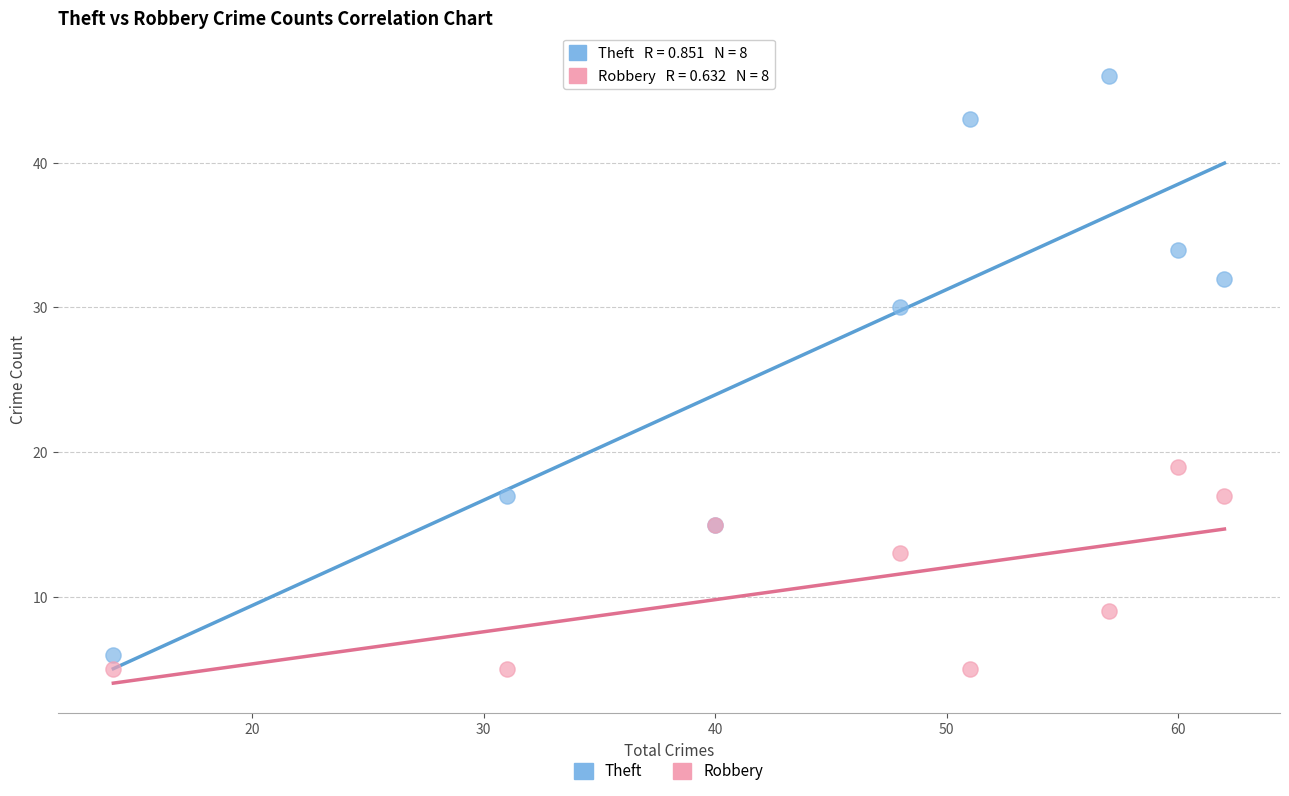

What are all the series names shown in the legend?

Theft, Robbery